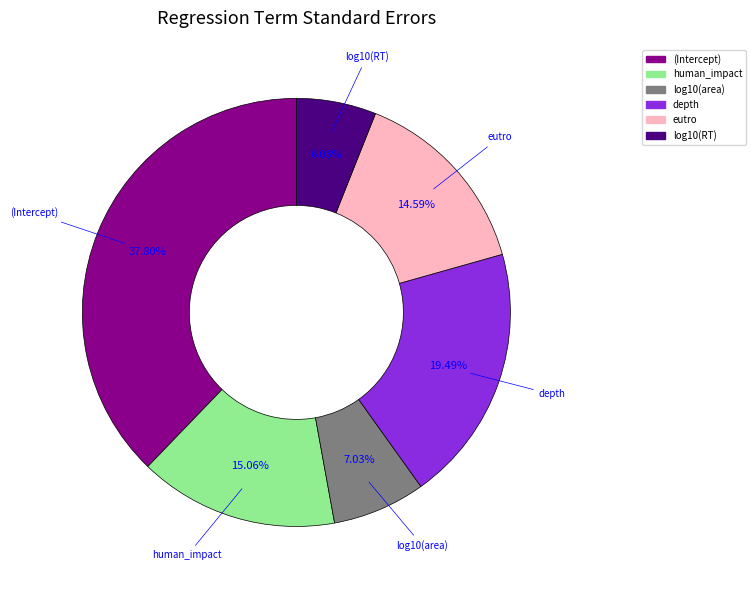

The log10(RT) slice represents 6% of the pie. True or false?

True